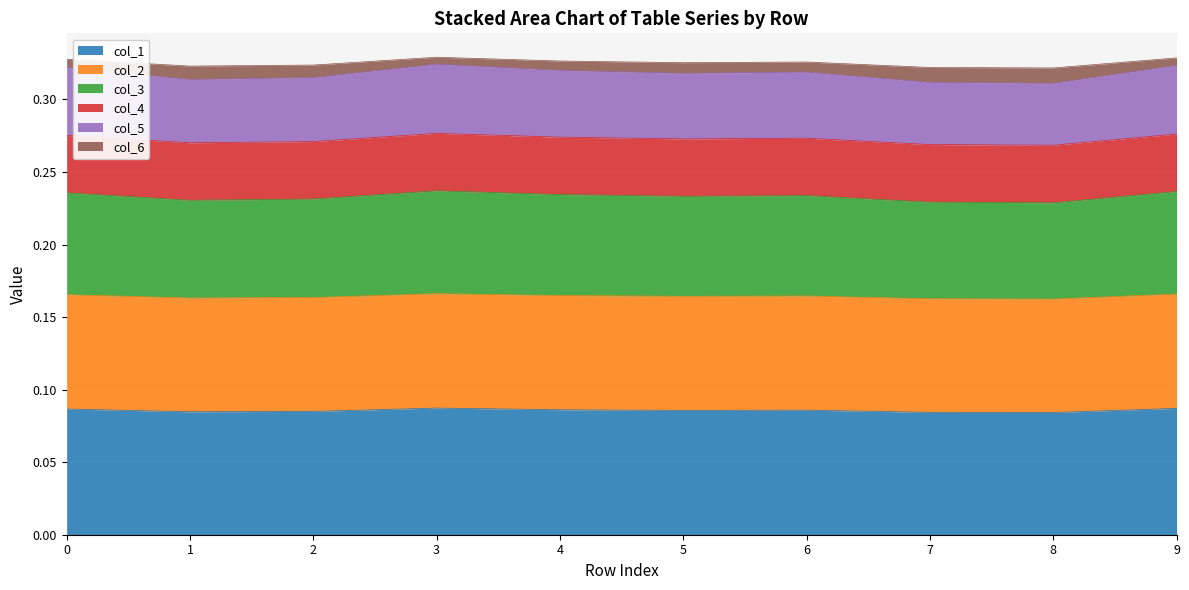

True or false: col_6 and col_2 intersect in this chart.

False